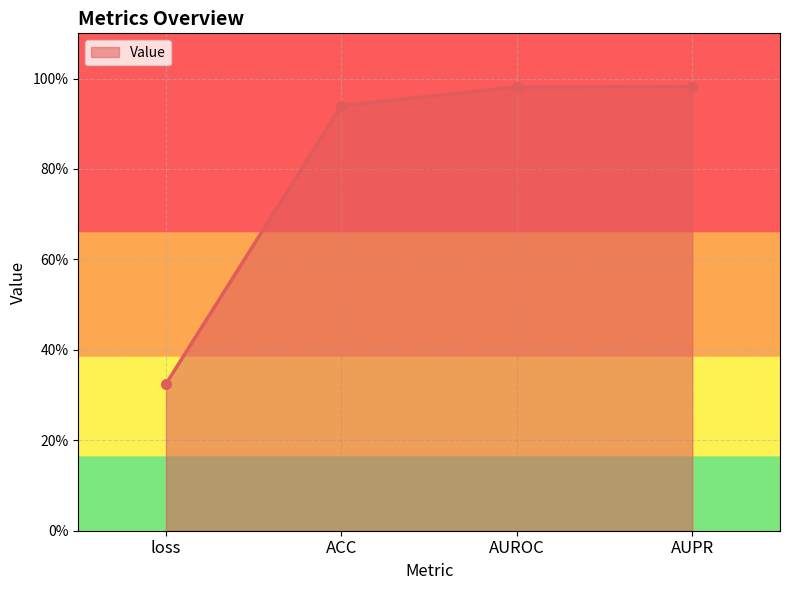

Does the chart have visible grid lines?

Yes